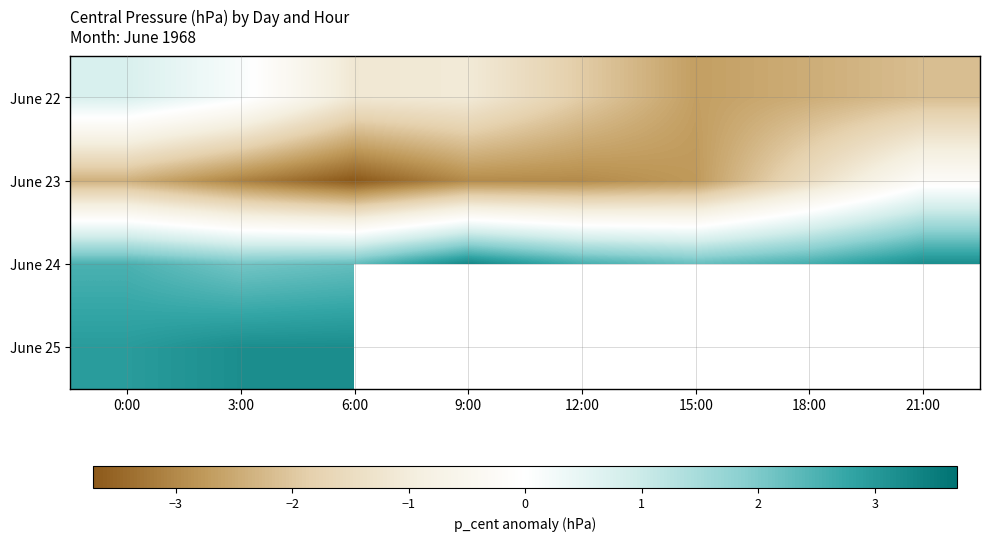

Which category has the highest value across all series?

9:00